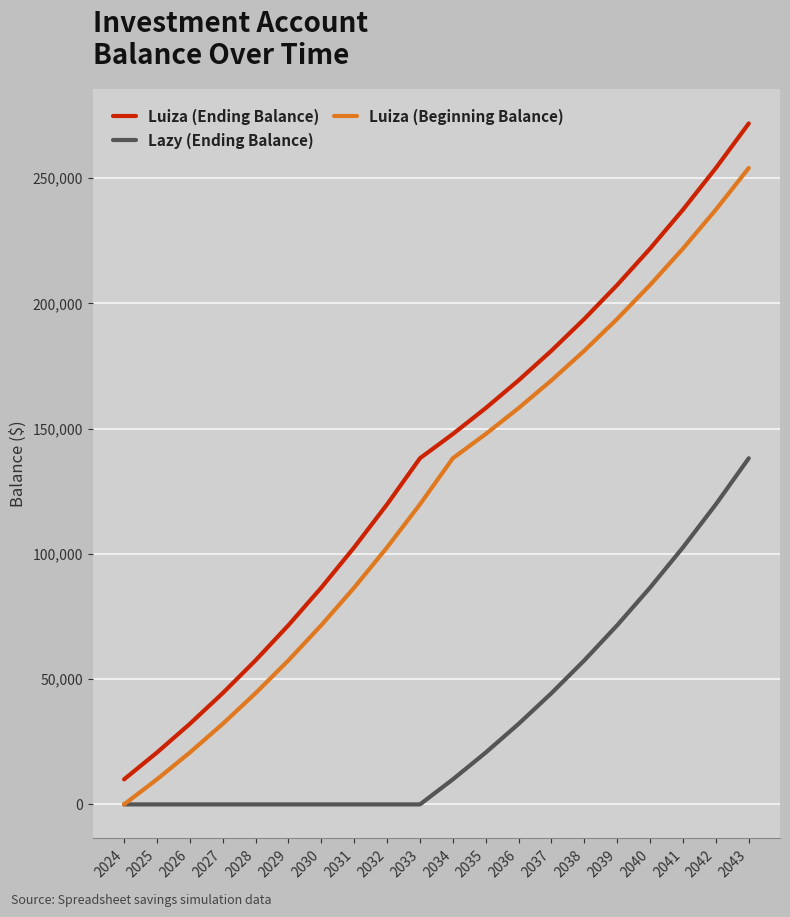

The value of Lazy (Ending Balance) at 2031 is -61108.7. True or false?

False